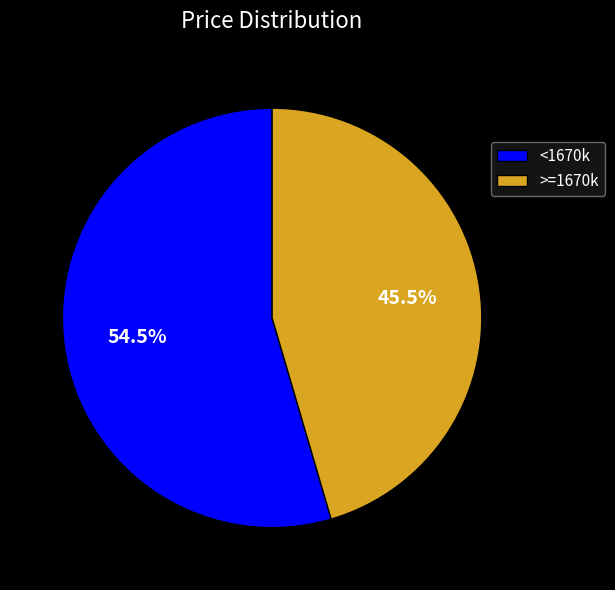

Count the number of slices in the pie.

2